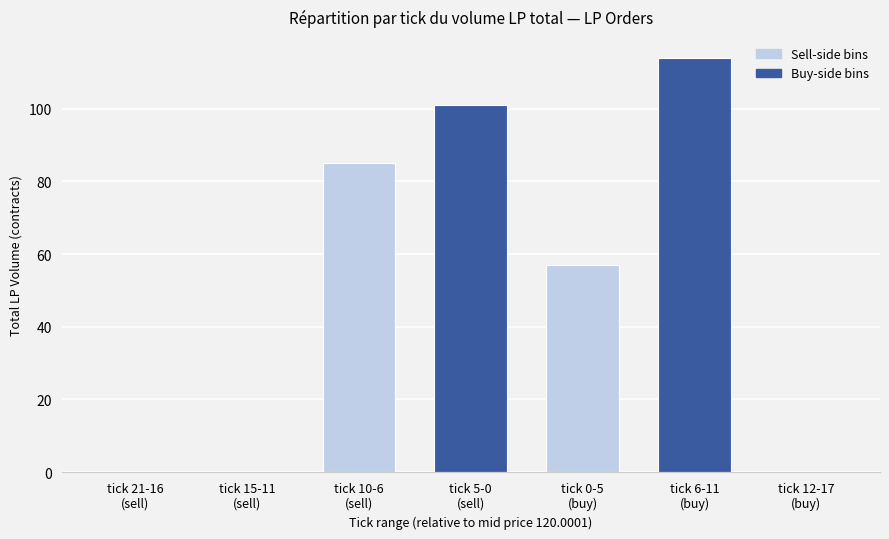

Reading left to right, what are all the values shown in this chart?

0	0	85	101	57	114	0